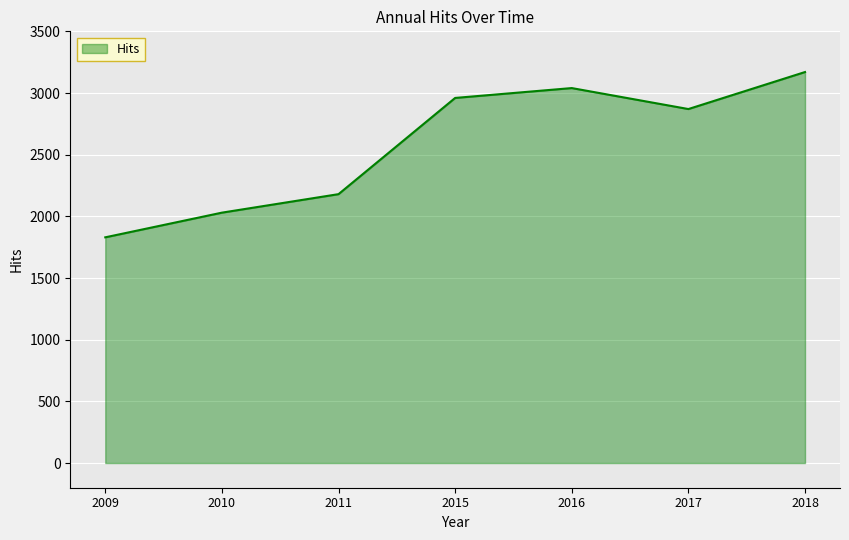

What is the greatest value displayed?

3170